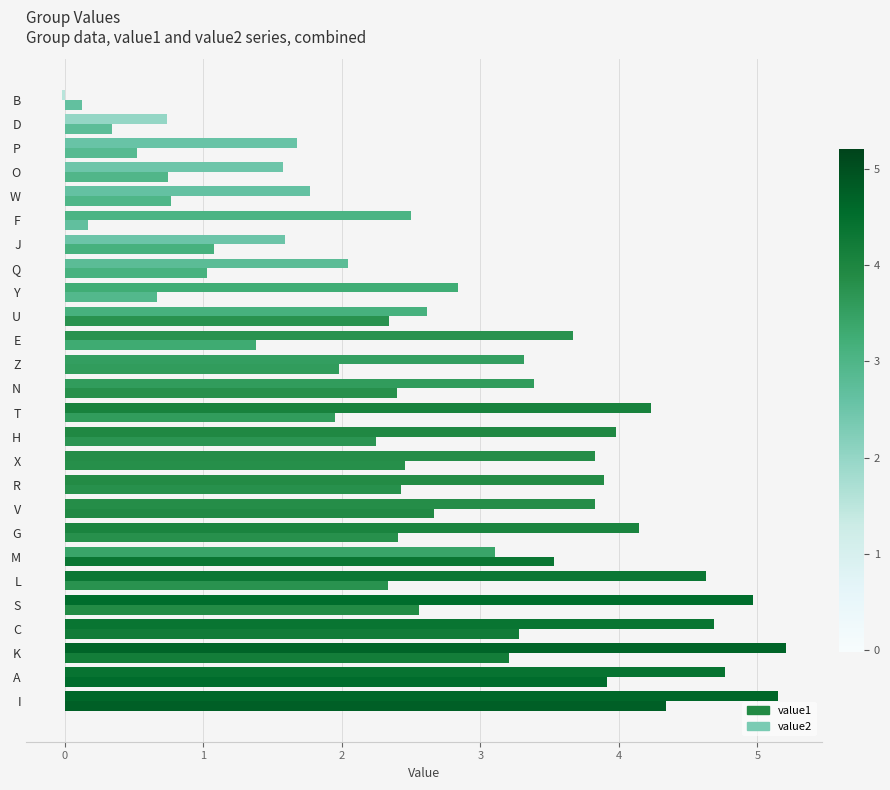

How many distinct data groups are displayed?

2